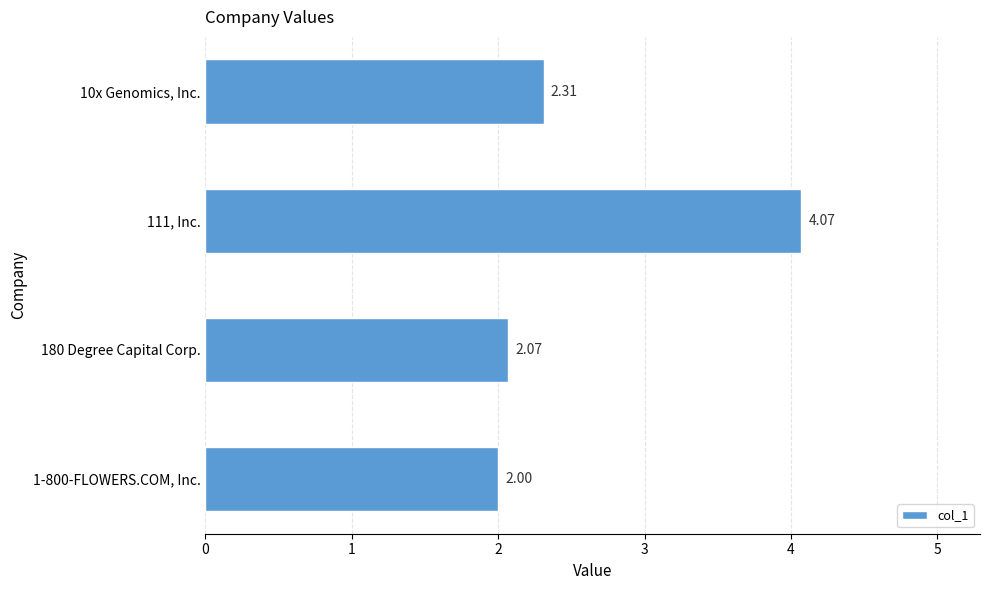

What is the average value?

2.6